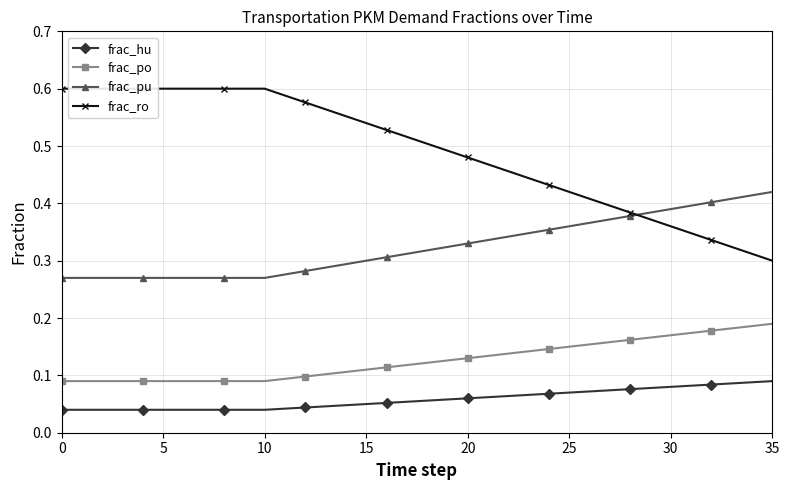

What is the difference between the maximum and minimum values in the frac_pu series?

0.1